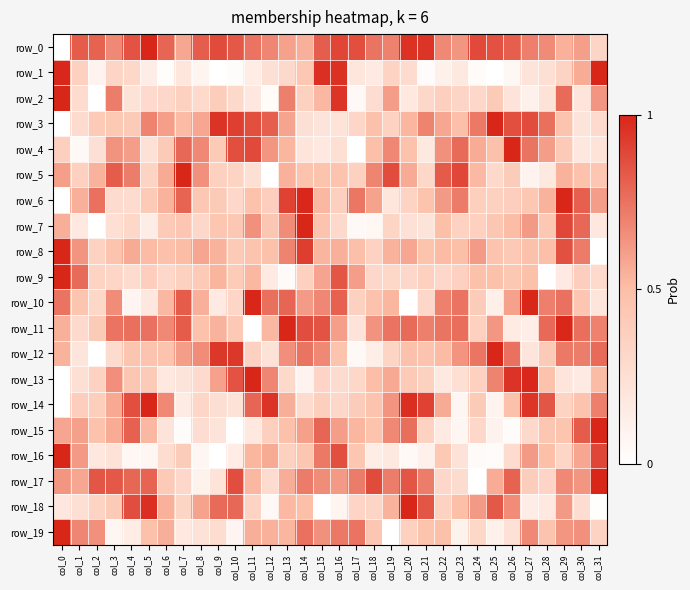

How many distinct data groups are displayed?

20